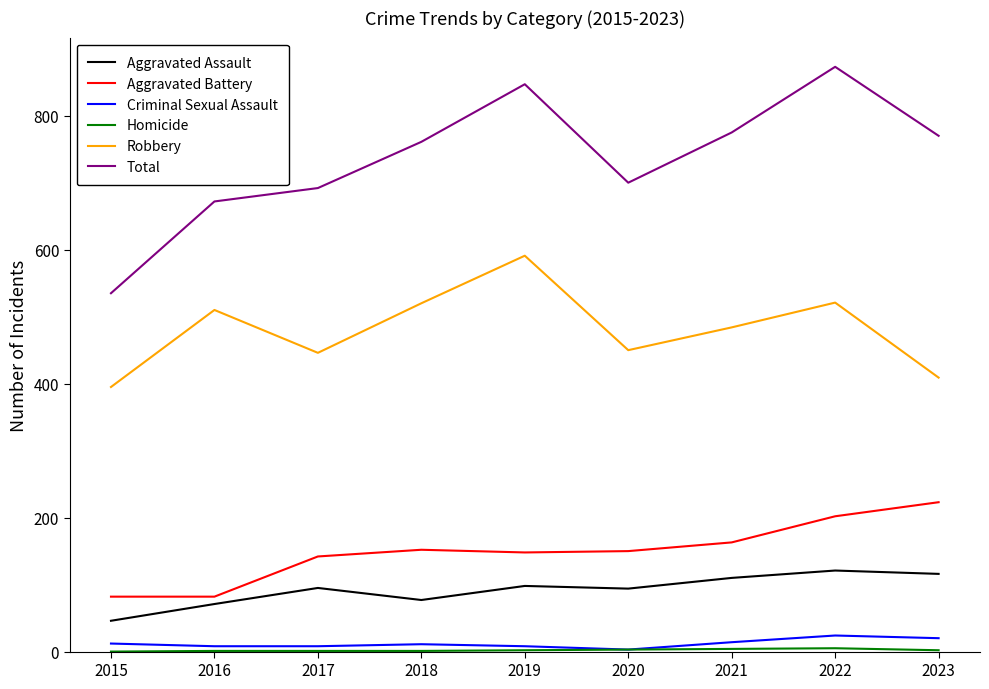

True or false: Aggravated Assault and Total intersect in this chart.

False